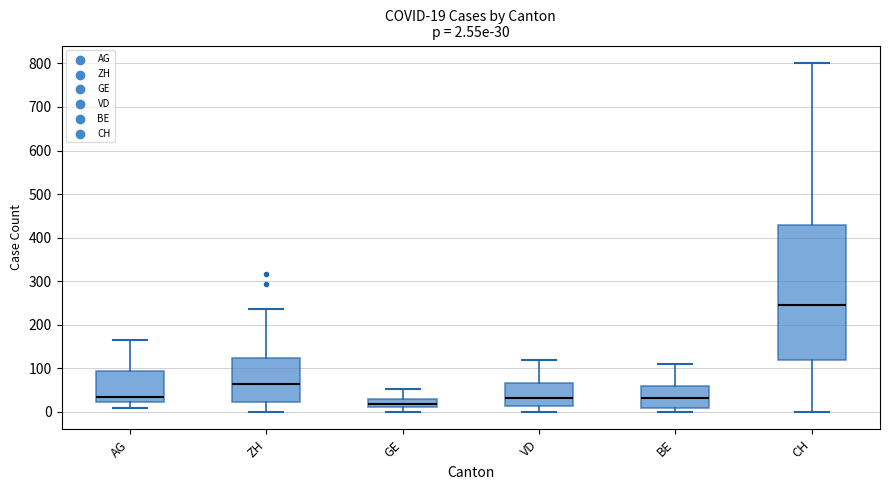

Comparing the boxes themselves (not the whiskers), which one is the tallest?

CH